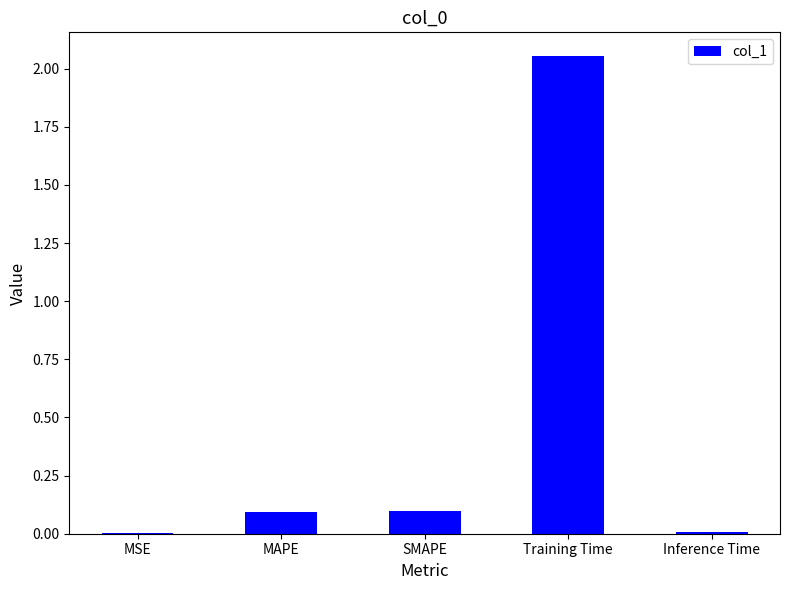

True or false: the data shows 0.1 at SMAPE.

True